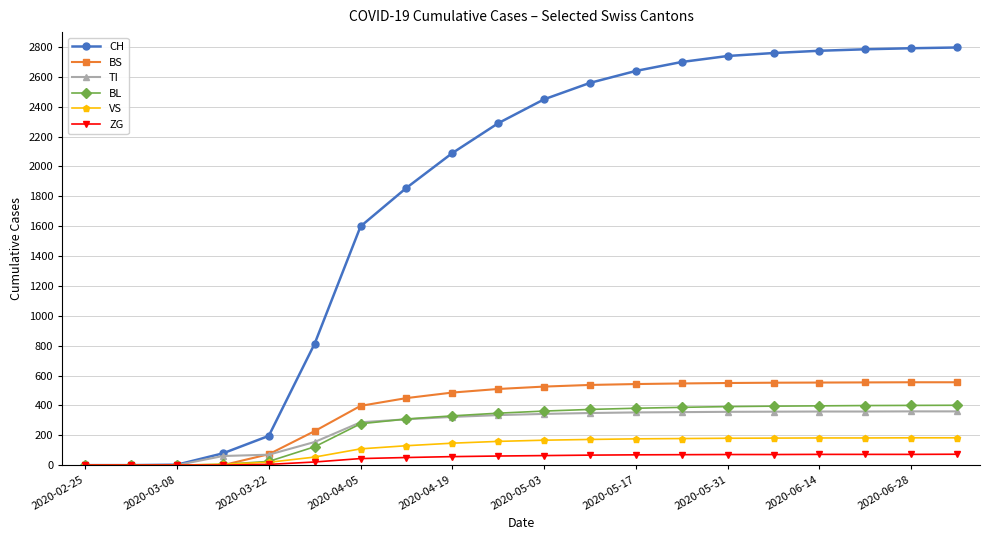

Rank the series by their maximum value, from highest to lowest.

CH, BS, BL, TI, VS, ZG